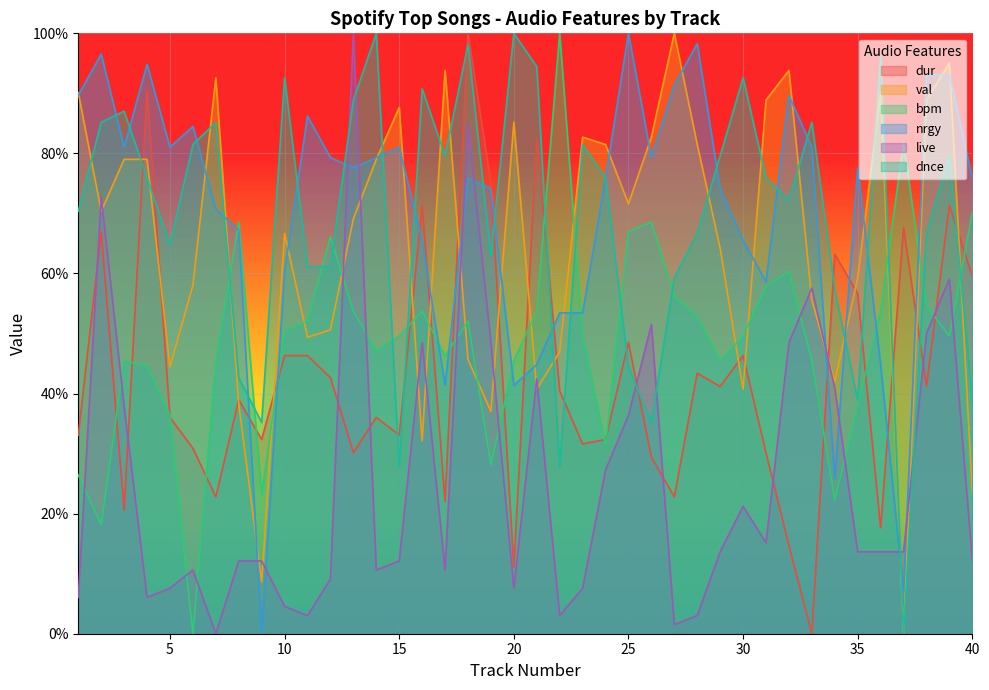

How many values in the val series exceed 70?

20